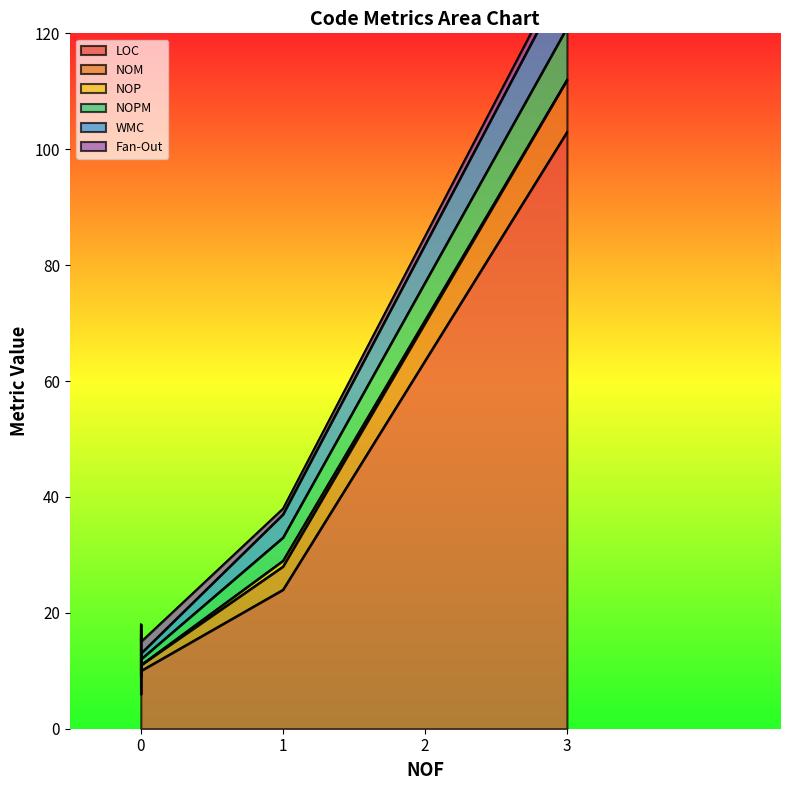

What is the highest value of the LOC series?

103